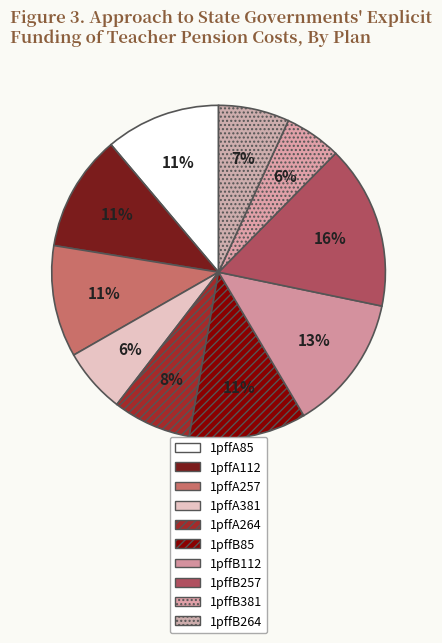

What is the largest slice in the pie chart?

1pffB257